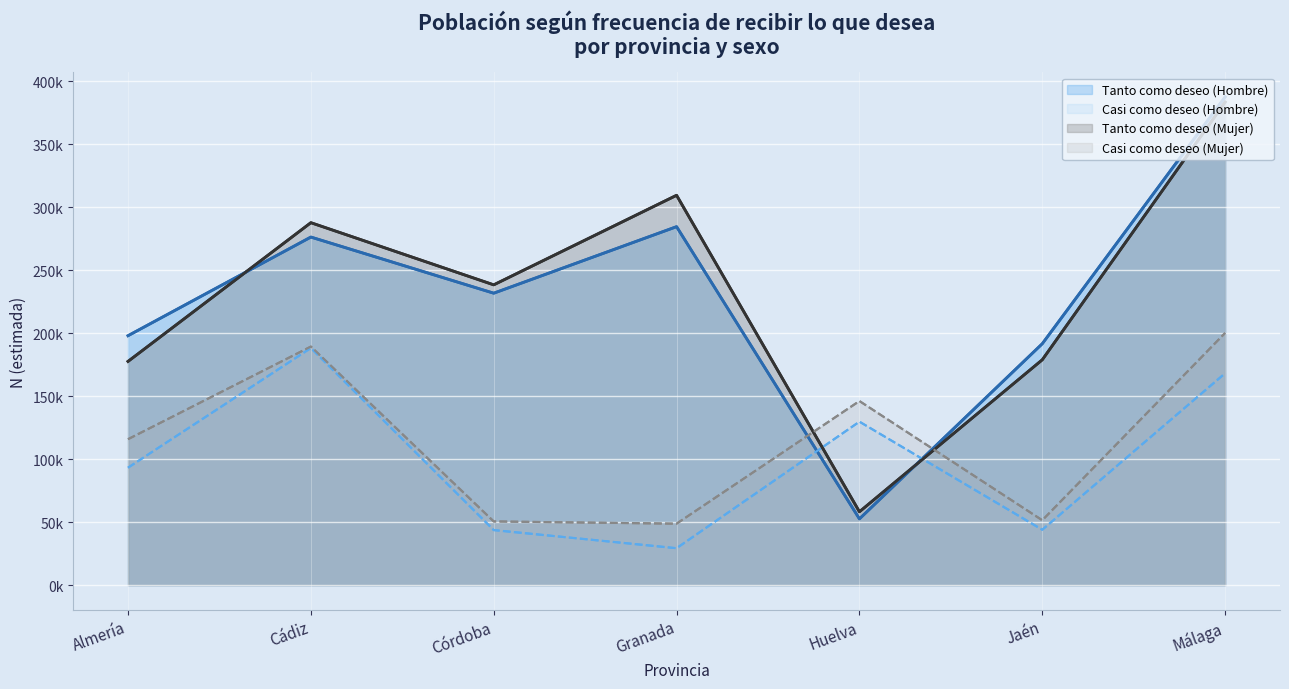

What is the value of the Tanto como deseo (Hombre) point at the 4th from the left?

284453